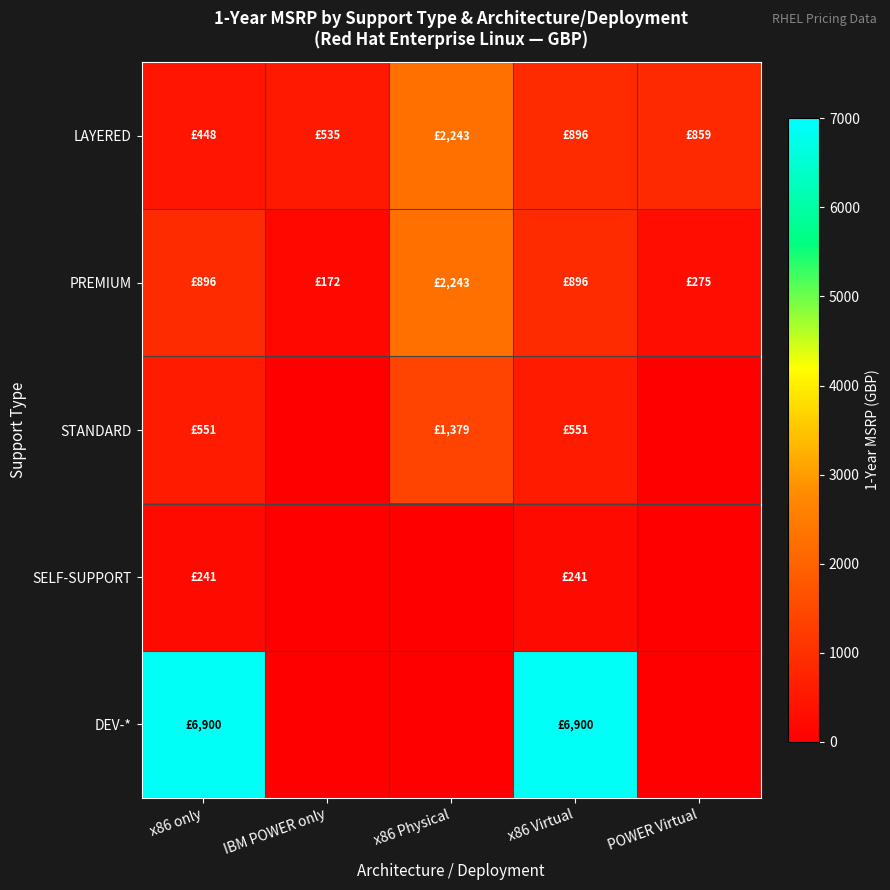

Which has a higher value, POWER Virtual or x86 Physical?

x86 Physical